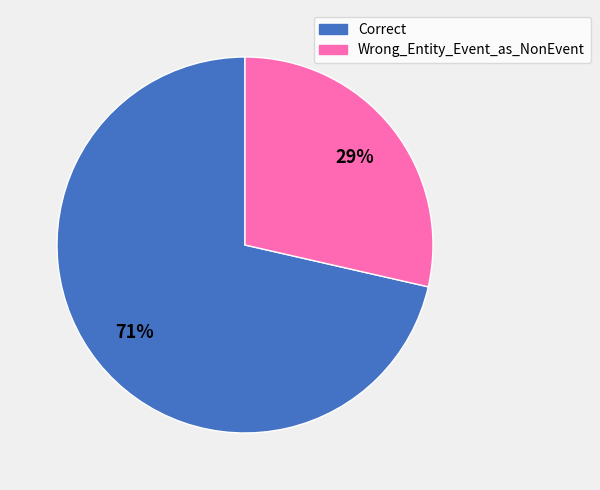

To the nearest percent, what is the combined percentage of Wrong_Entity_Event_as_NonEvent and Correct?

100%